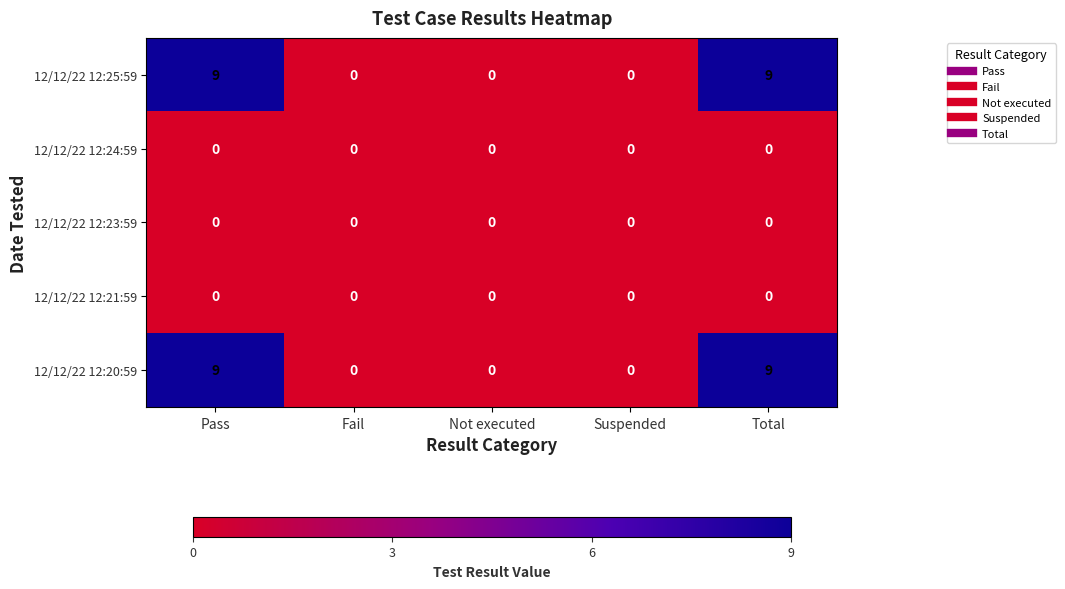

What is the difference between the highest and lowest values at Total?

9